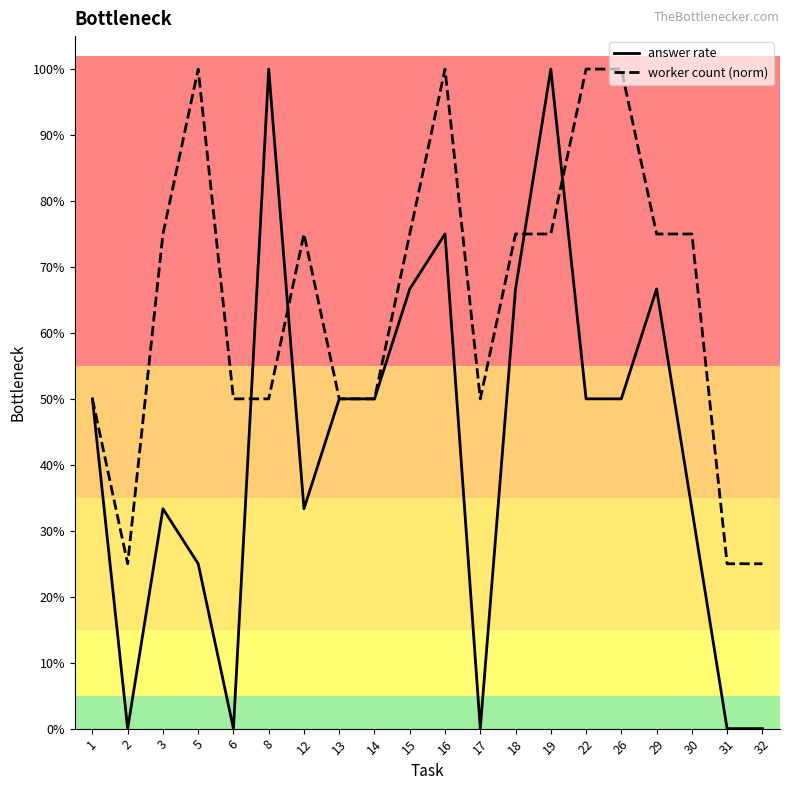

What are all the series names shown in the legend?

answer rate, worker count (norm)